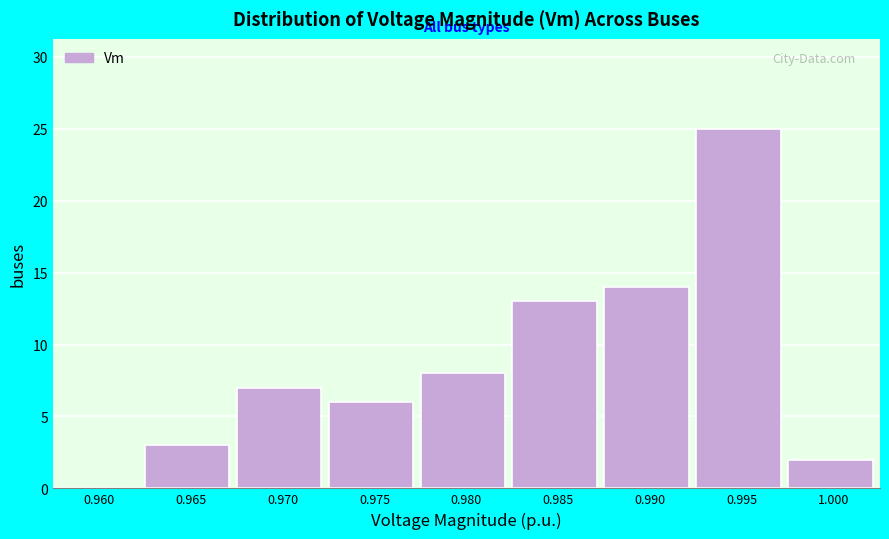

Reading right to left, what are all the values shown in this chart?

1.000=2	0.995=25	0.990=14	0.985=13	0.980=8	0.975=6	0.970=7	0.965=3	0.960=0